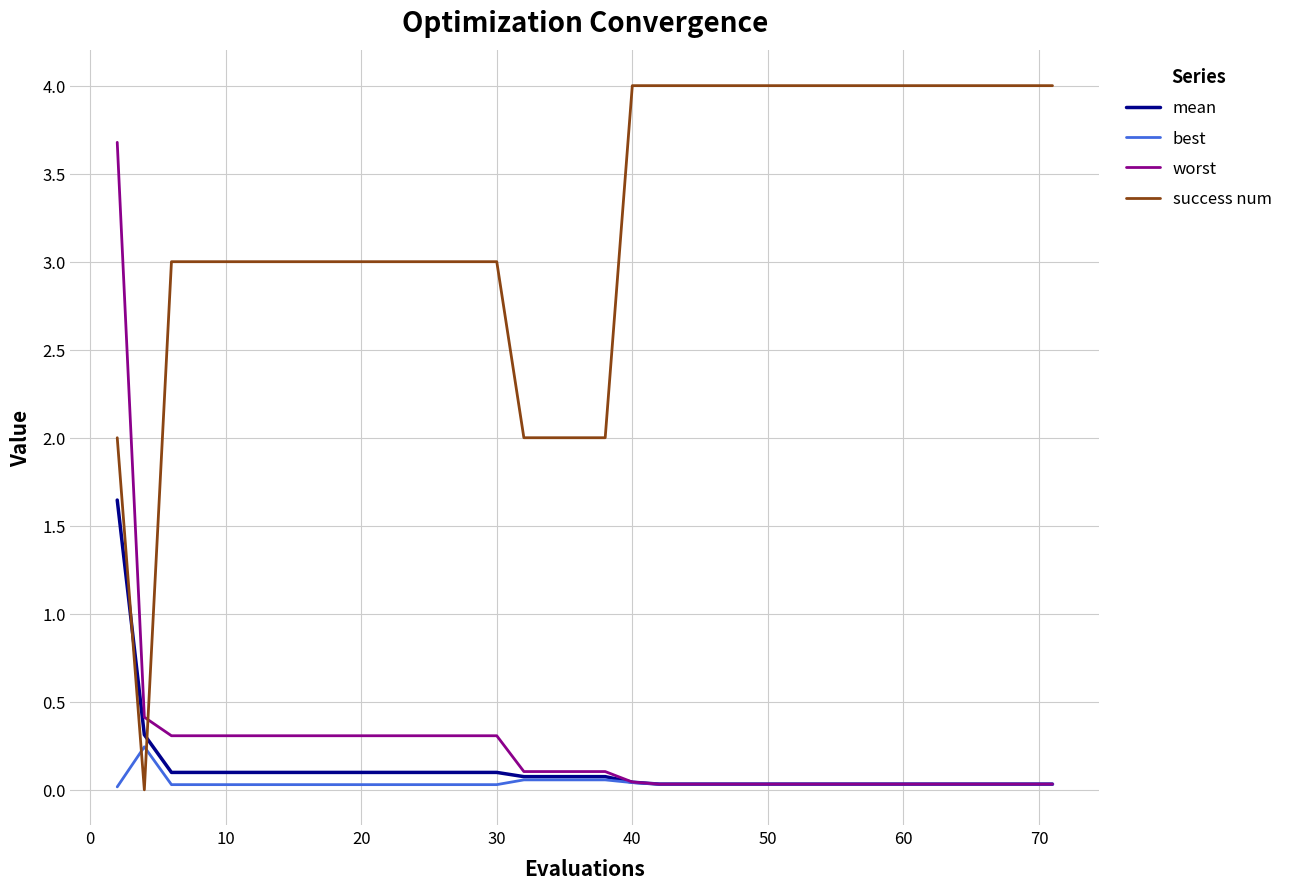

What is the greatest value displayed?

4.0